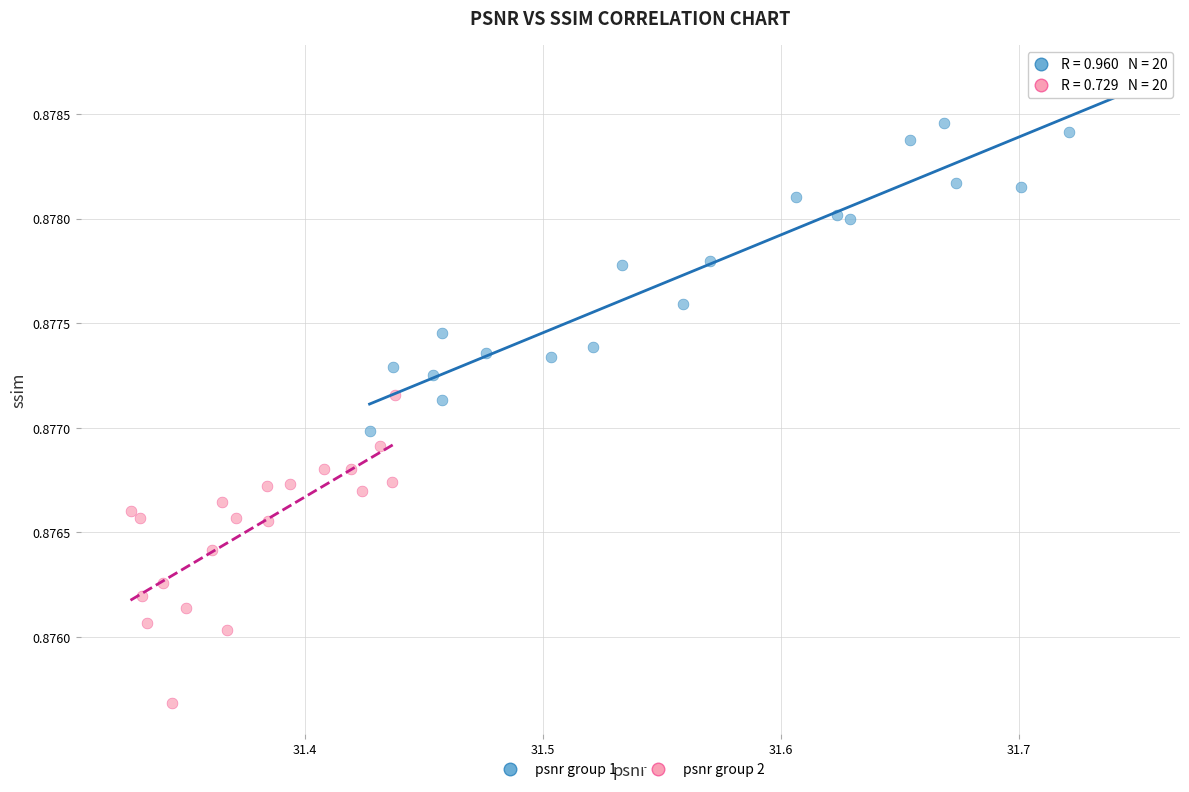

Which series reaches the maximum Y coordinate?

psnr group 1